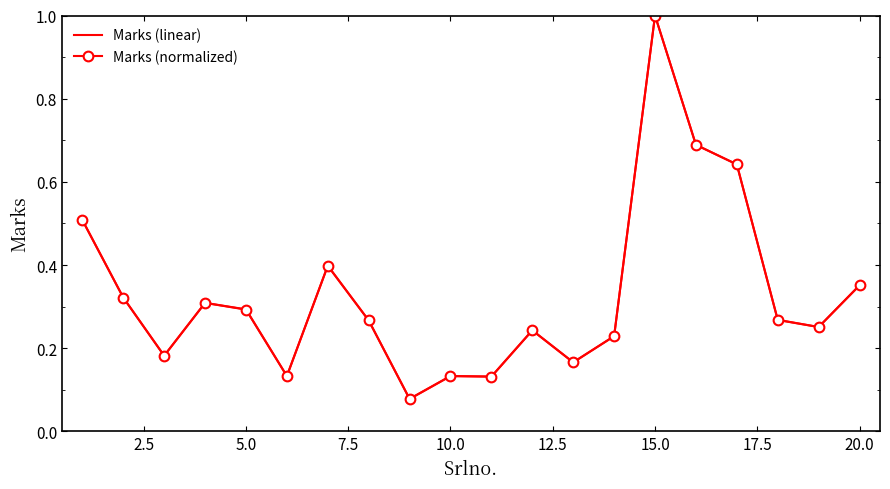

Which series has the largest range (max minus min)?

Marks (normalized)